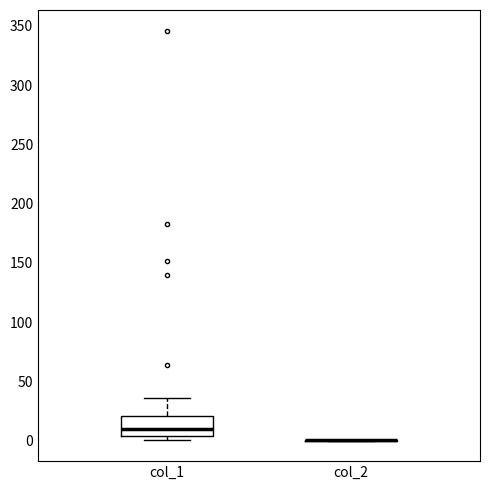

Reading left to right, read every box against the y-axis: the position of its median line, the range the box covers, and the ends of its whiskers. The values are not printed on the chart, so give them approximately, as read against the axis.

col_1: median 10, box 5 to 20, whiskers 0 to 35
col_2: box collapsed to a line at 0, whiskers 0 to 0